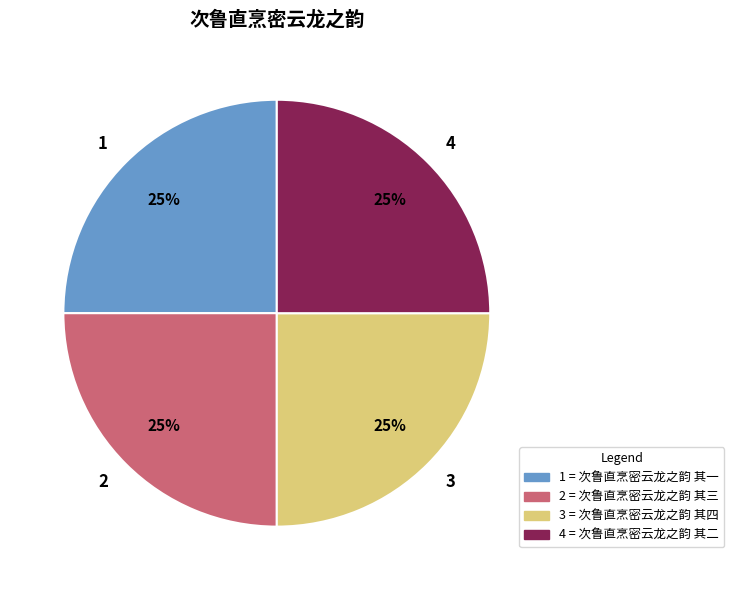

What is the ratio of the value at 2 to the value at 4?

1.0